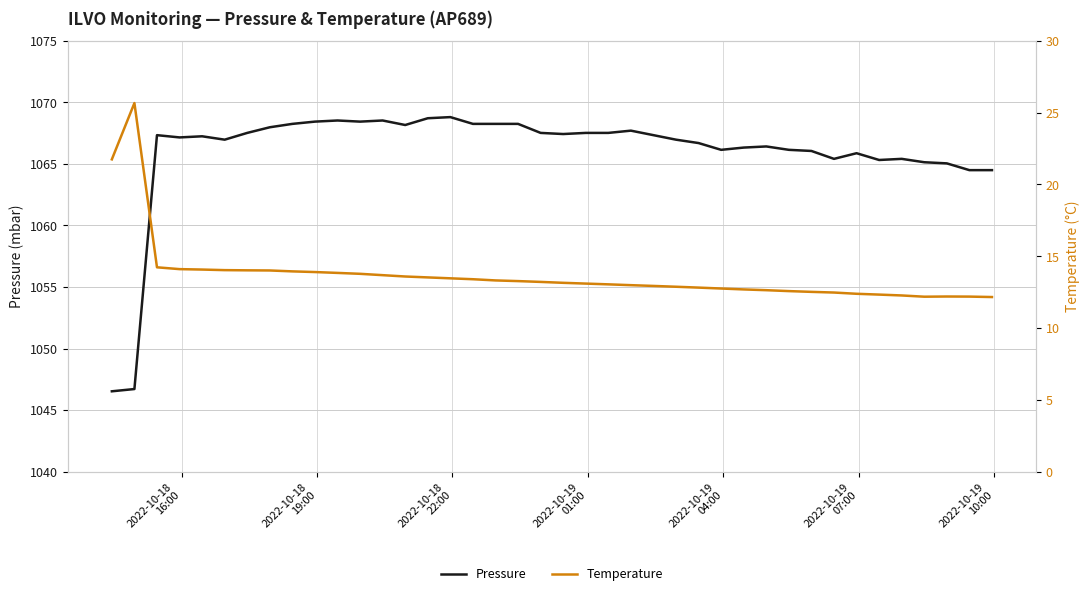

What is the highest value of the Pressure series?

1068.8